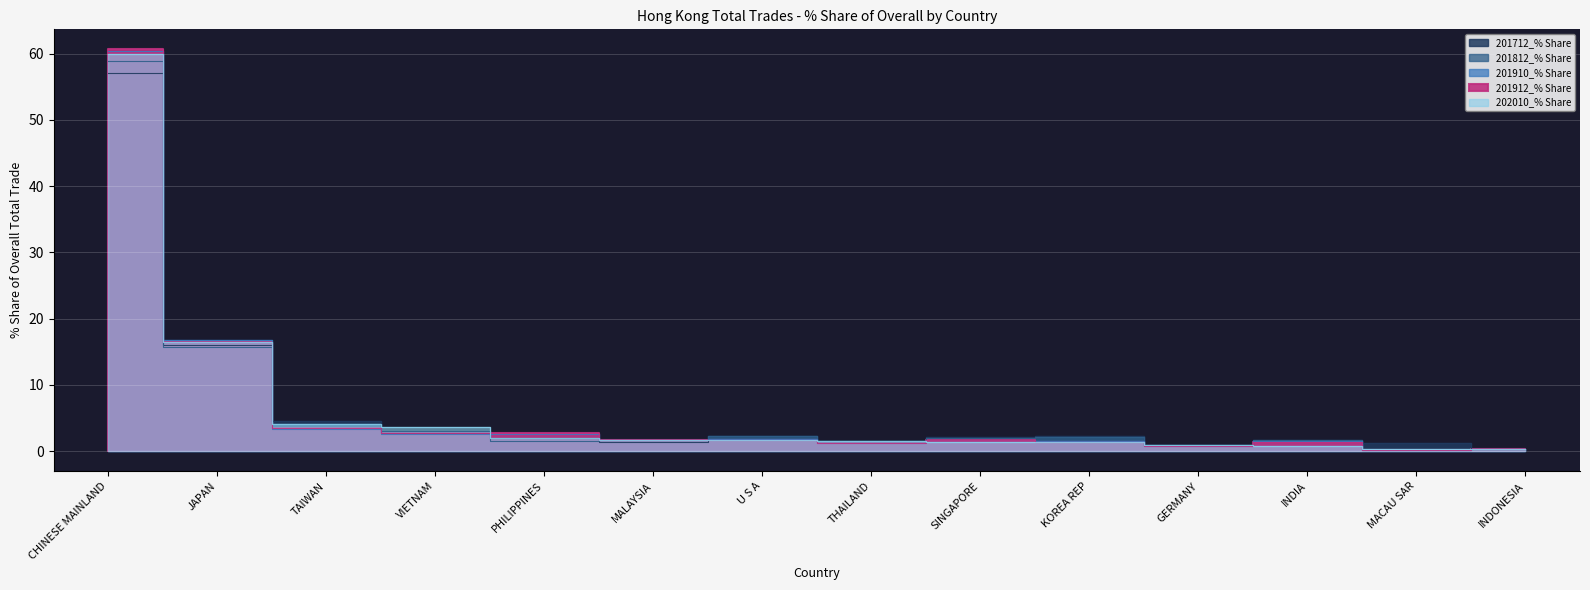

True or false: 201812_% Share has more than 1 points higher than both neighbors.

True